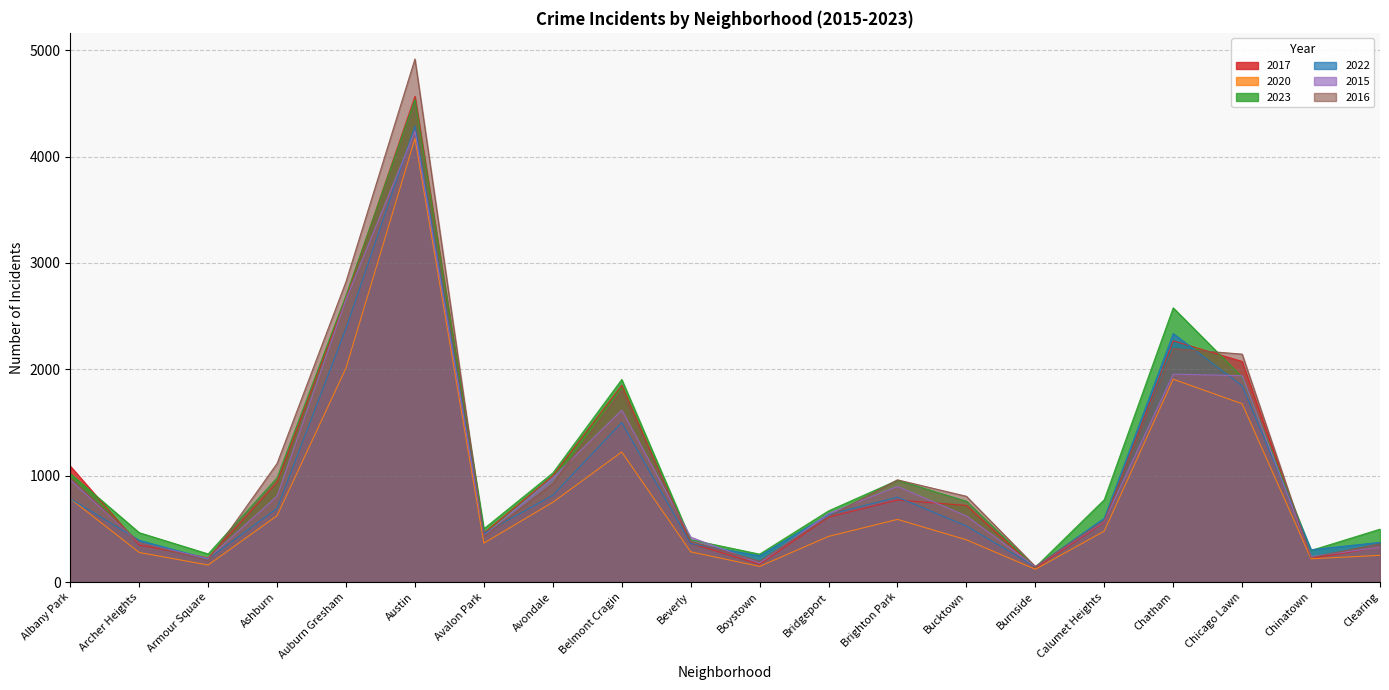

Which category has the lowest value in the 2022 series?

Burnside